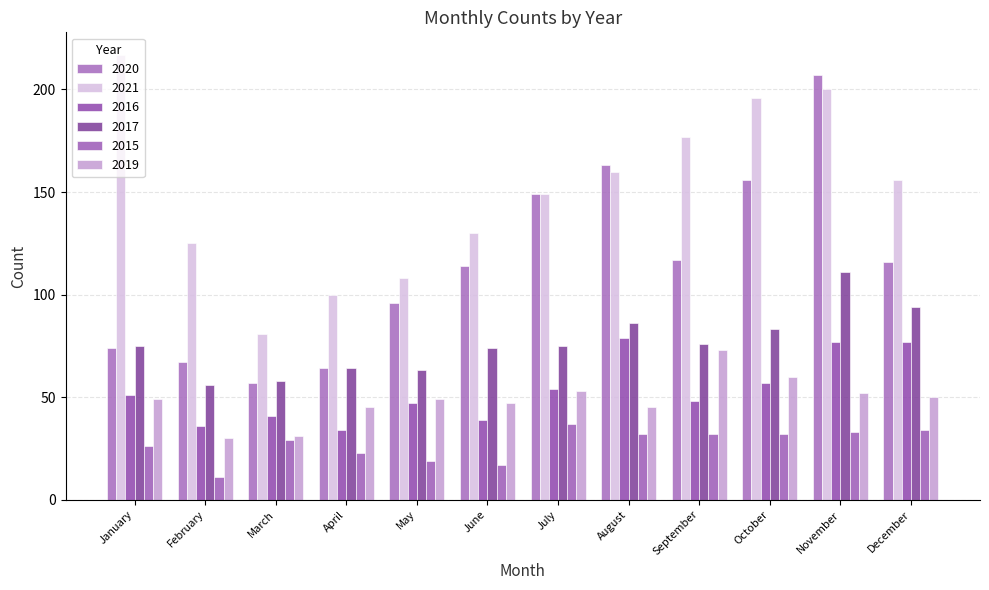

How many data points in 2015 are less than 32?

6